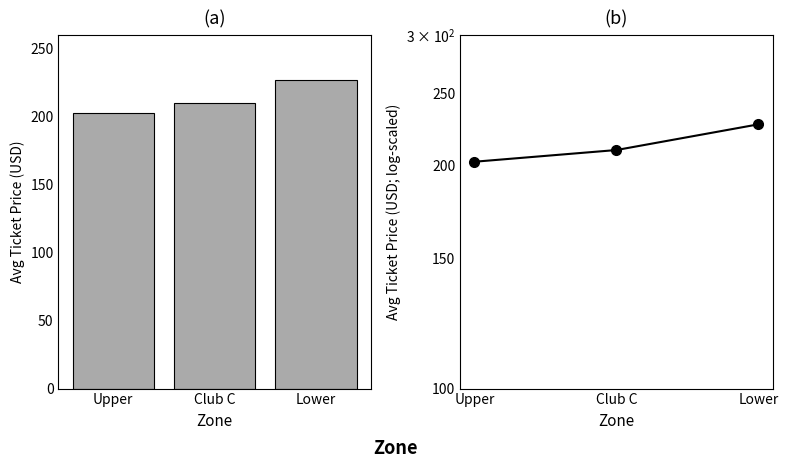

Where is the data nearest to the value 214?

Club C